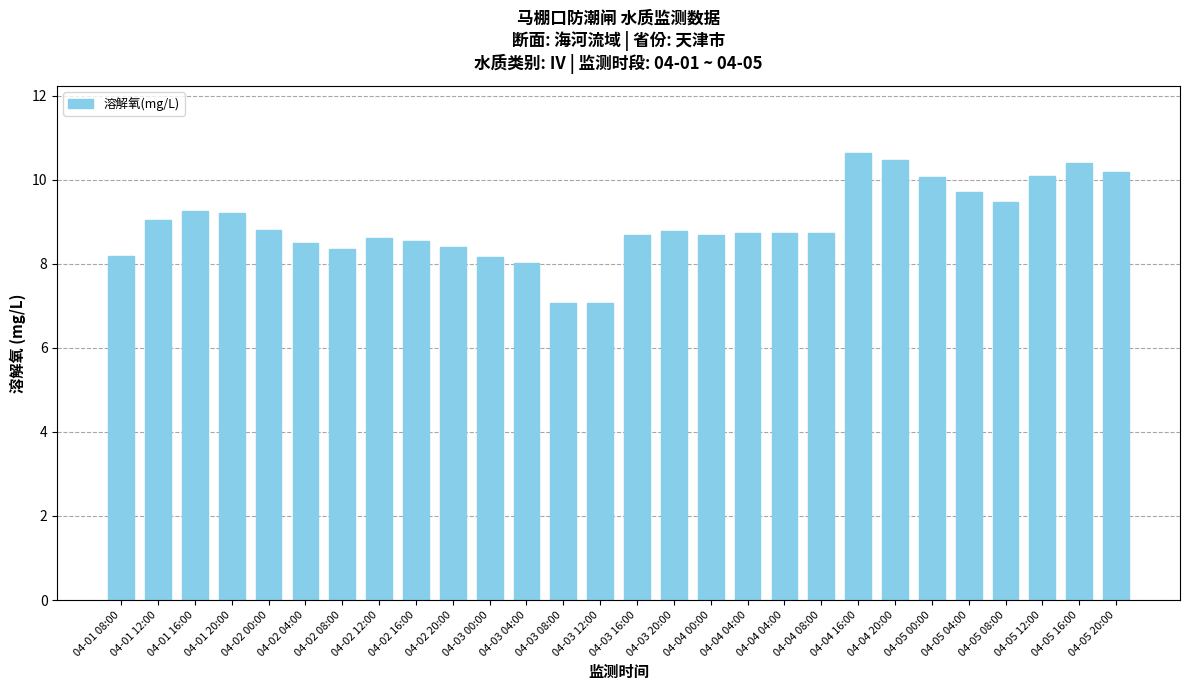

How many bars are there in total?

28